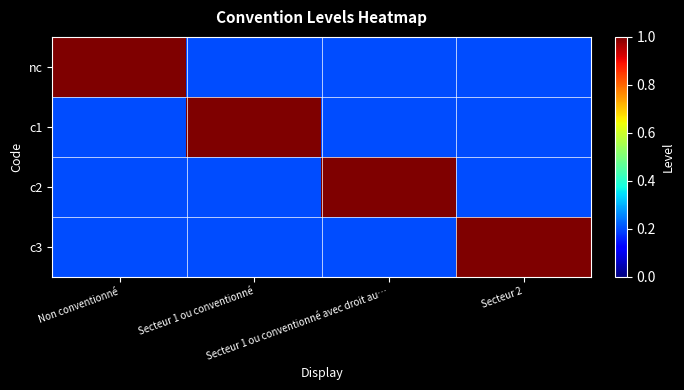

At which category is the sum across all series the highest?

Non conventionné